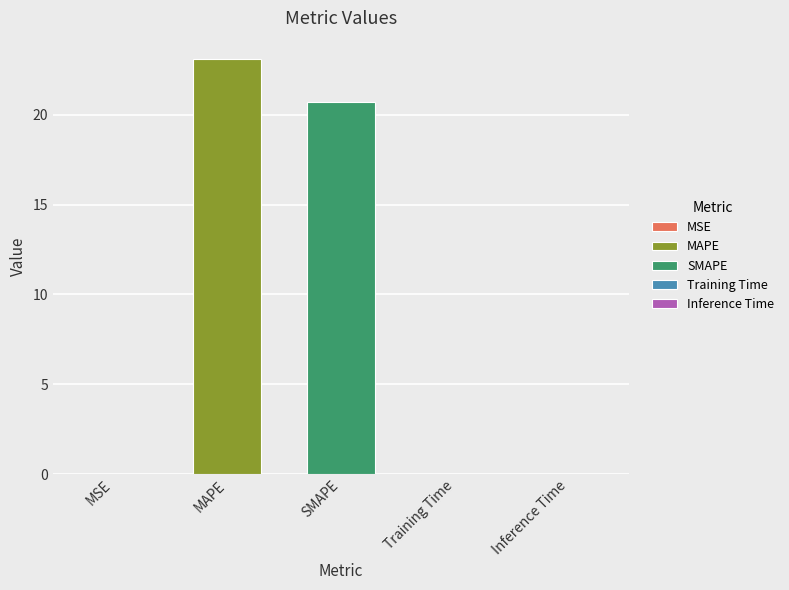

List the labels in order of value, smallest first.

Inference Time, Training Time, MSE, SMAPE, MAPE